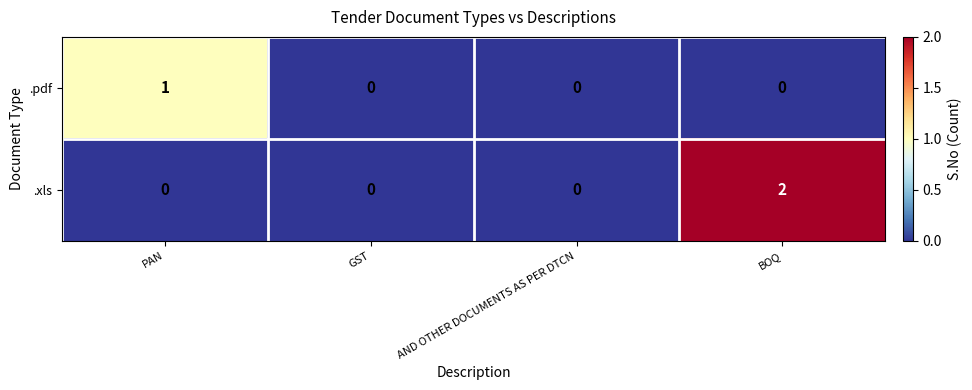

Reading left to right, extract all data points from this chart.

.pdf: 1	0	0	0
.xls: 0	0	0	2